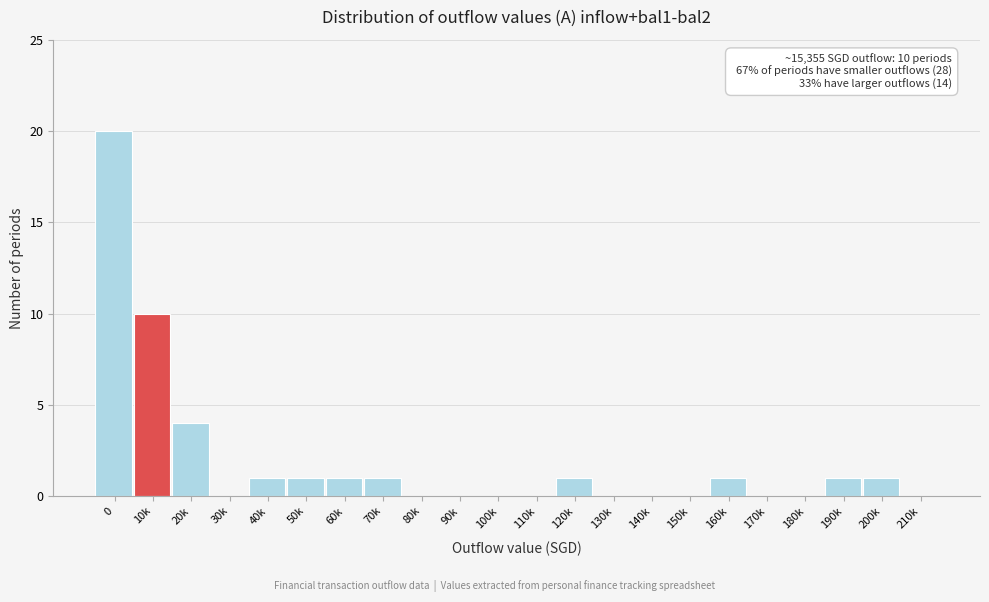

Reading left to right, list all the values displayed in this chart.

0=20	10k=10	20k=4	30k=0	40k=1	50k=1	60k=1	70k=1	80k=0	90k=0	100k=0	110k=0	120k=1	130k=0	140k=0	150k=0	160k=1	170k=0	180k=0	190k=1	200k=1	210k=0